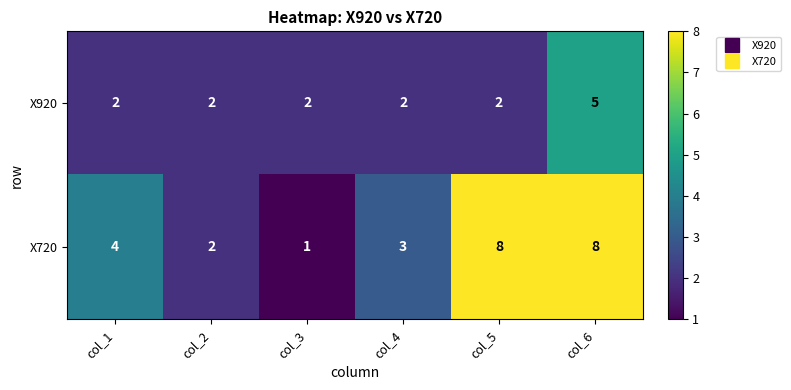

Which series has the largest total across all categories?

X720